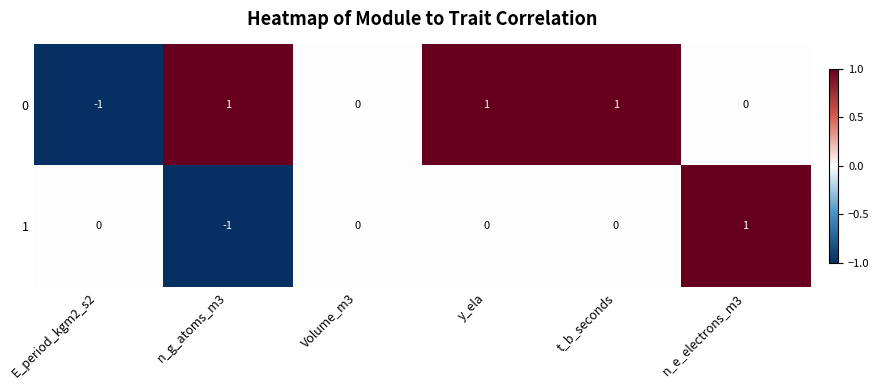

What is the greatest value displayed?

1